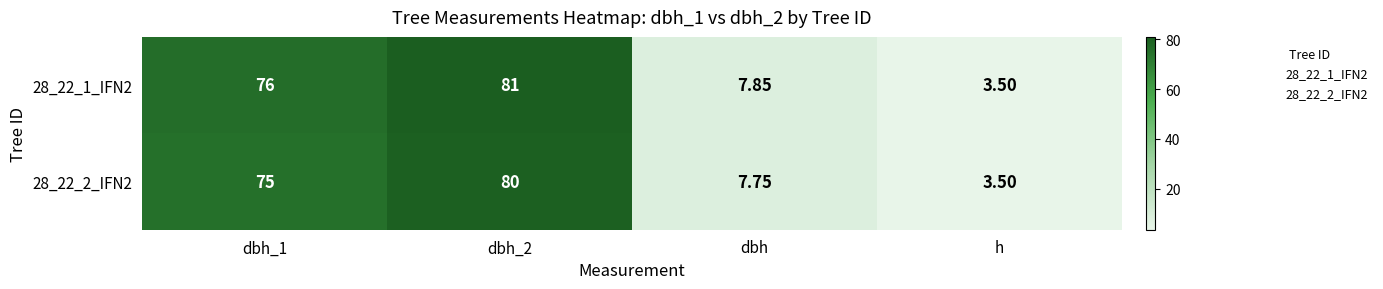

How many data points does each series have?

4